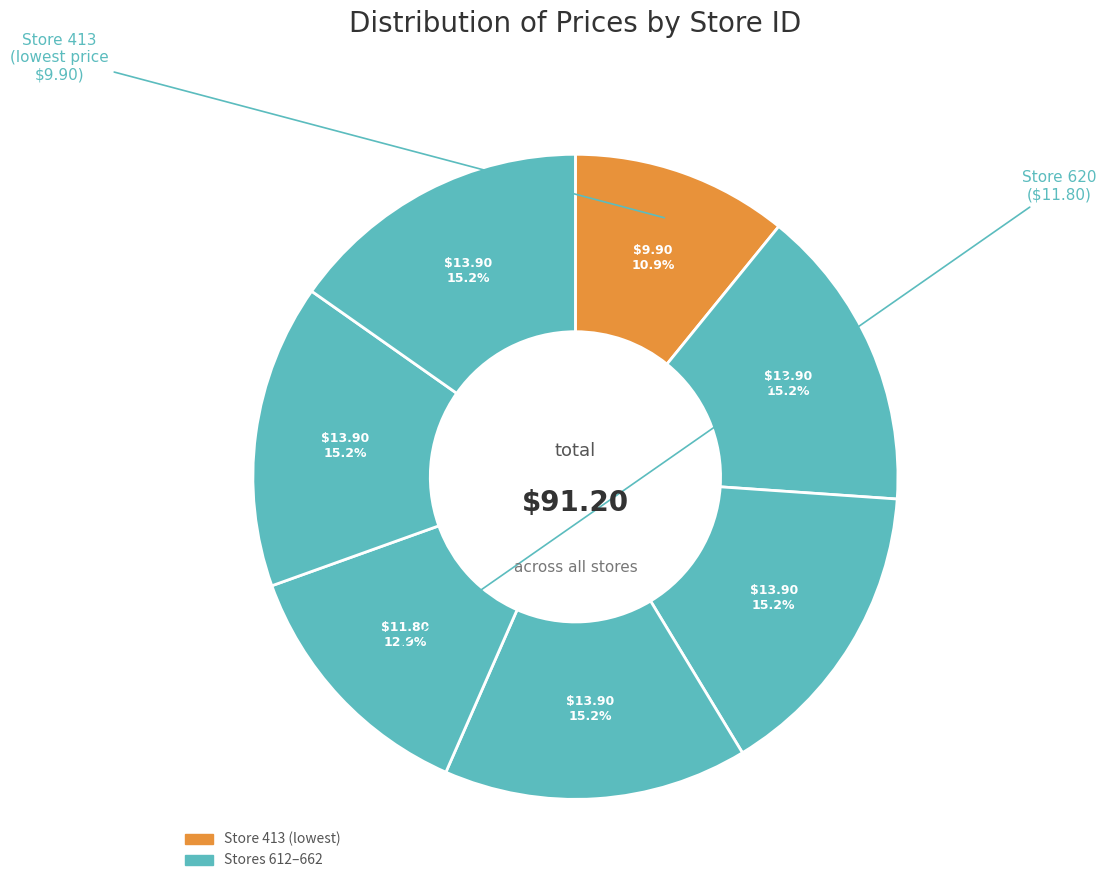

How many segments does this pie chart have?

7